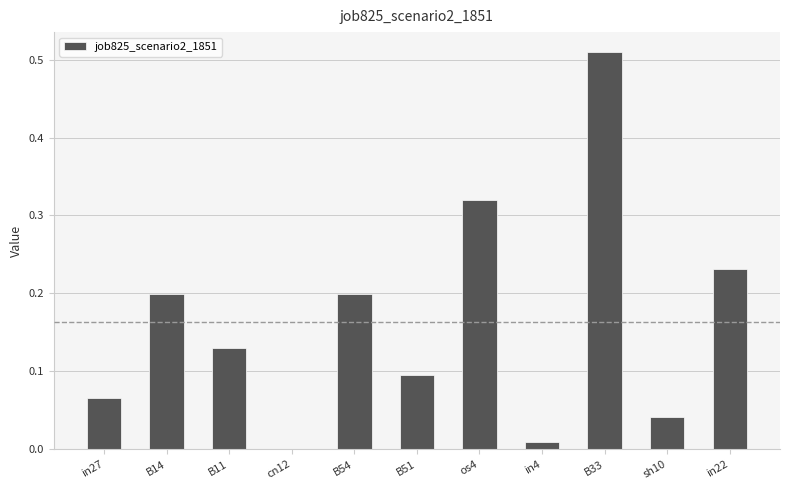

How many data points are above 0?

10